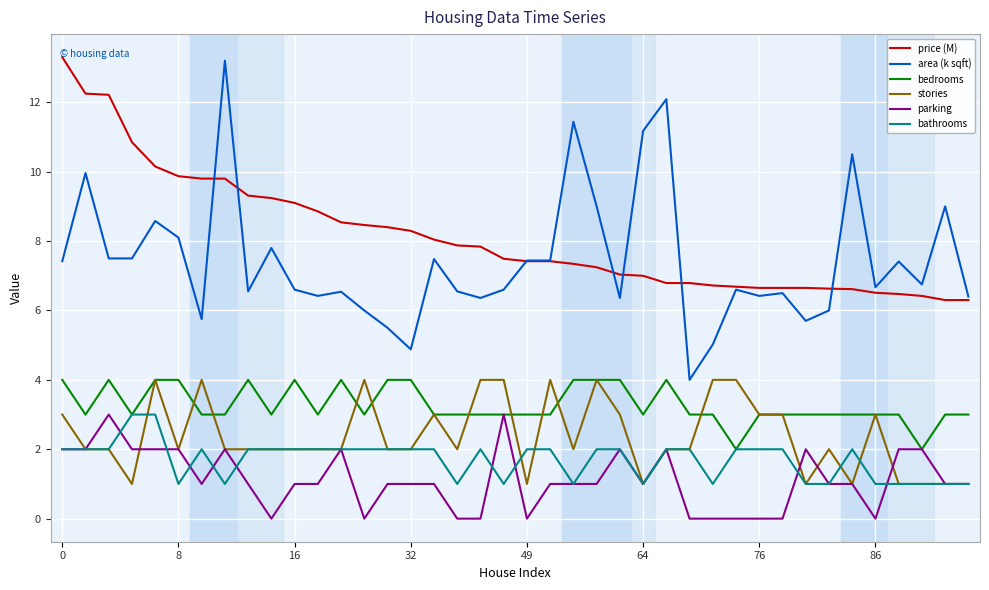

Which series has the largest range (max minus min)?

area (k sqft)